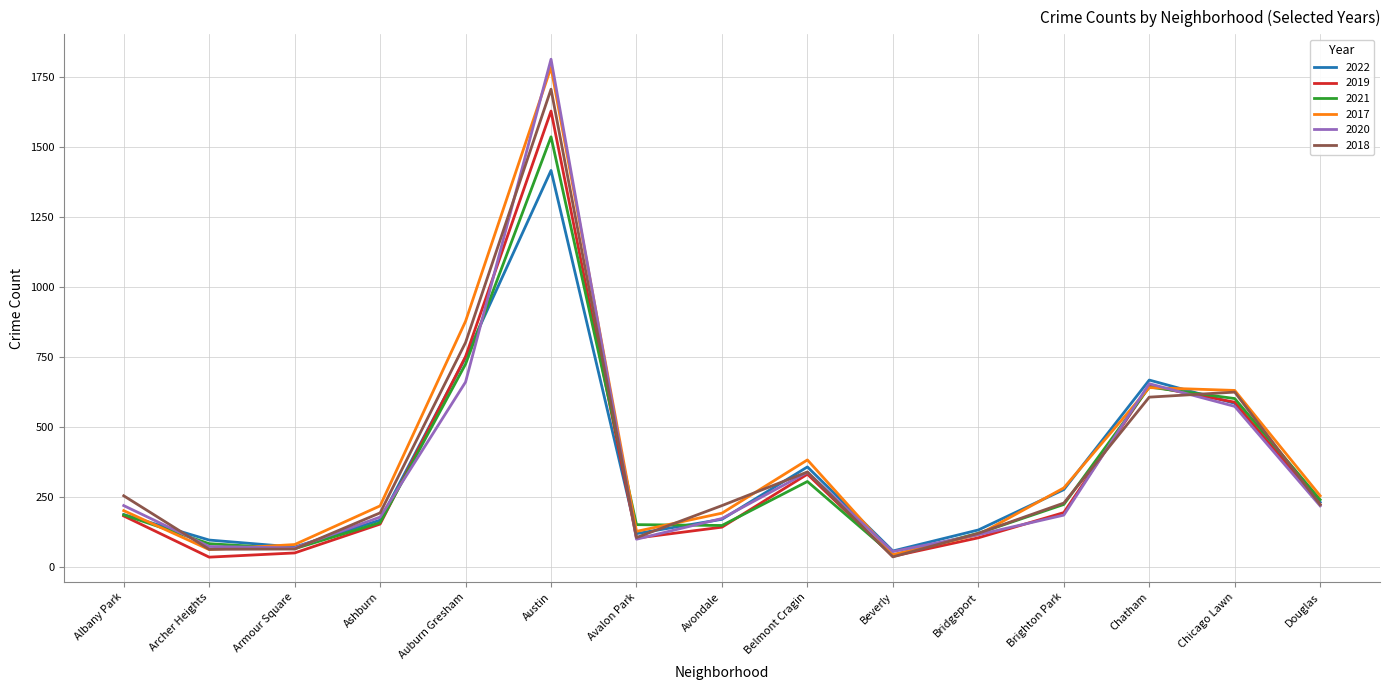

The 2021 series shows 344 at Austin. True or false?

False